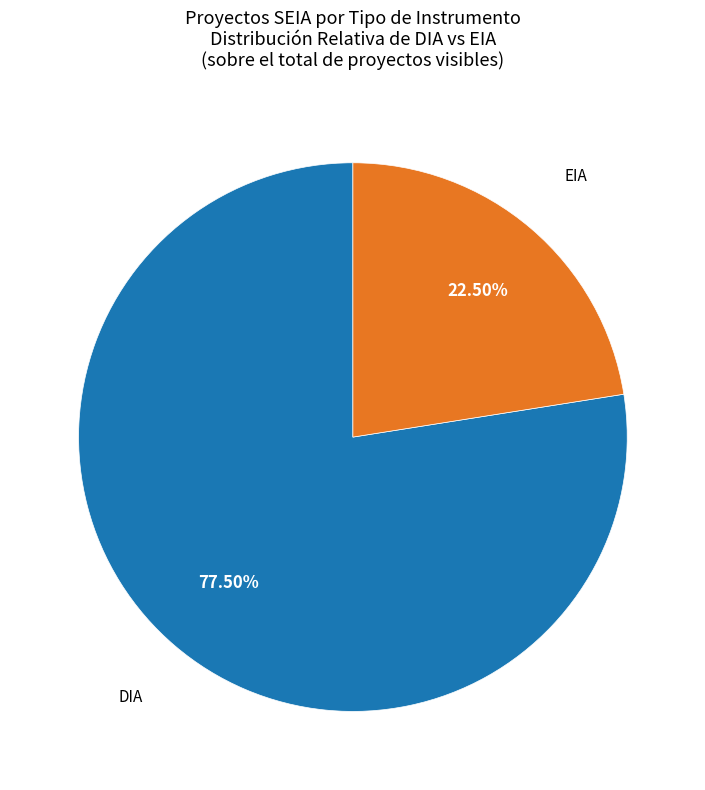

Does any single category account for the majority?

Yes